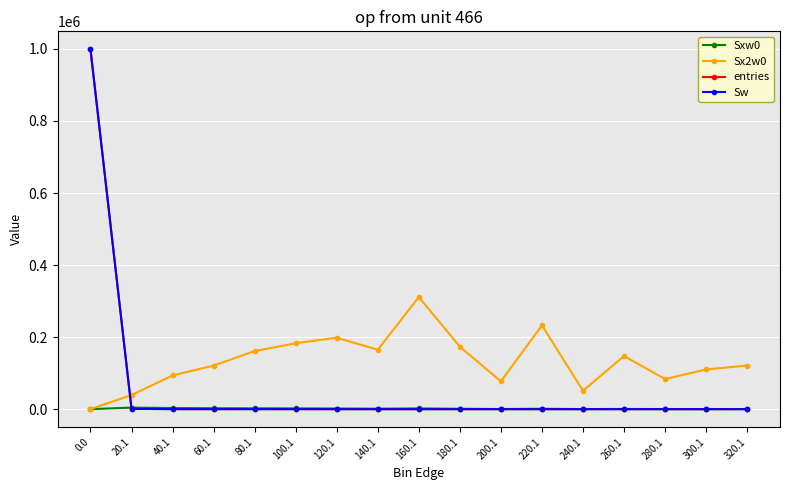

Is this an area chart (filled region under the line)?

No